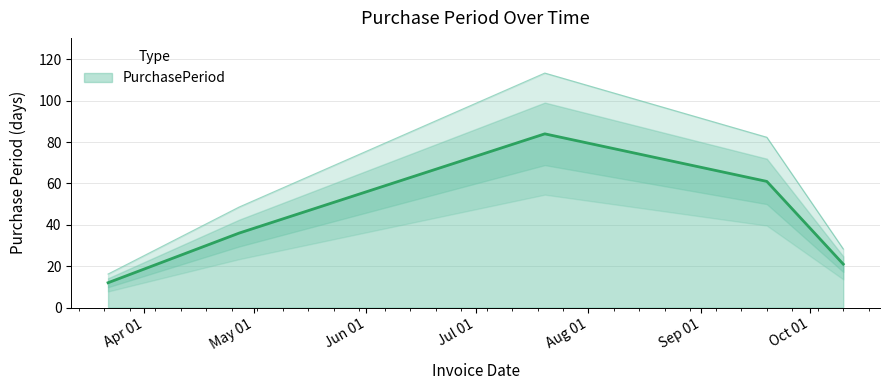

At which label is the value closest to 48?

2017-04-27